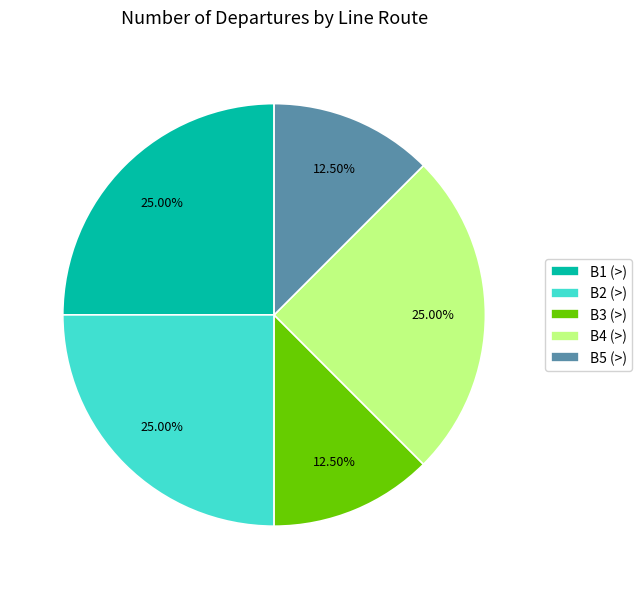

How many slices are in this pie chart?

5